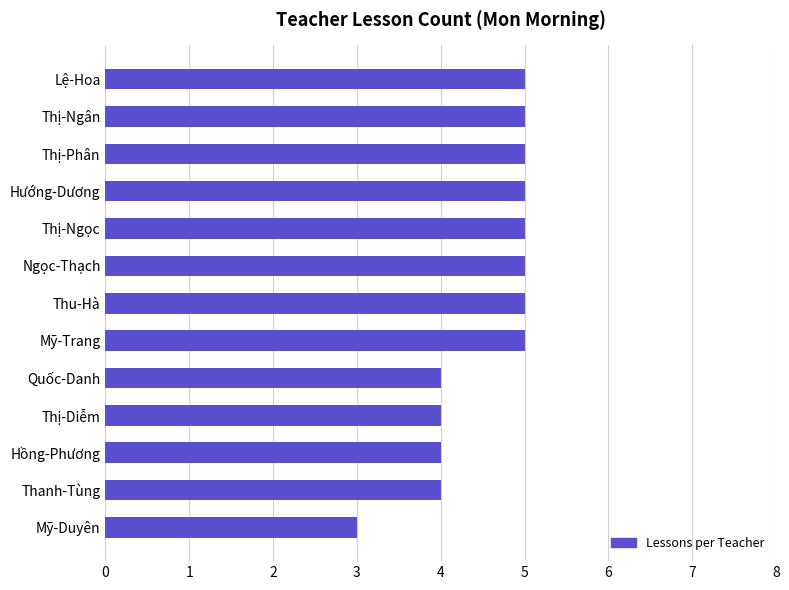

What is the ratio of the value at Thị-Ngọc to the value at Thị-Ngân?

1.0